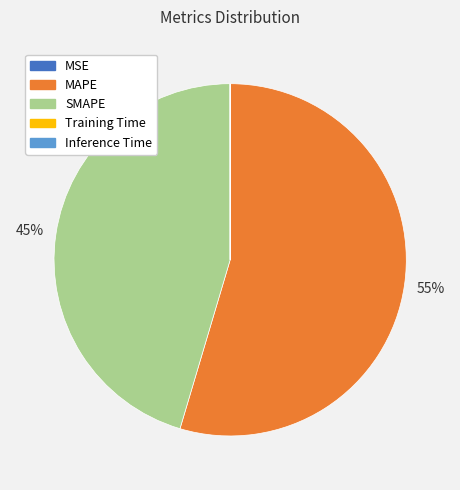

Which slice is the largest?

MAPE